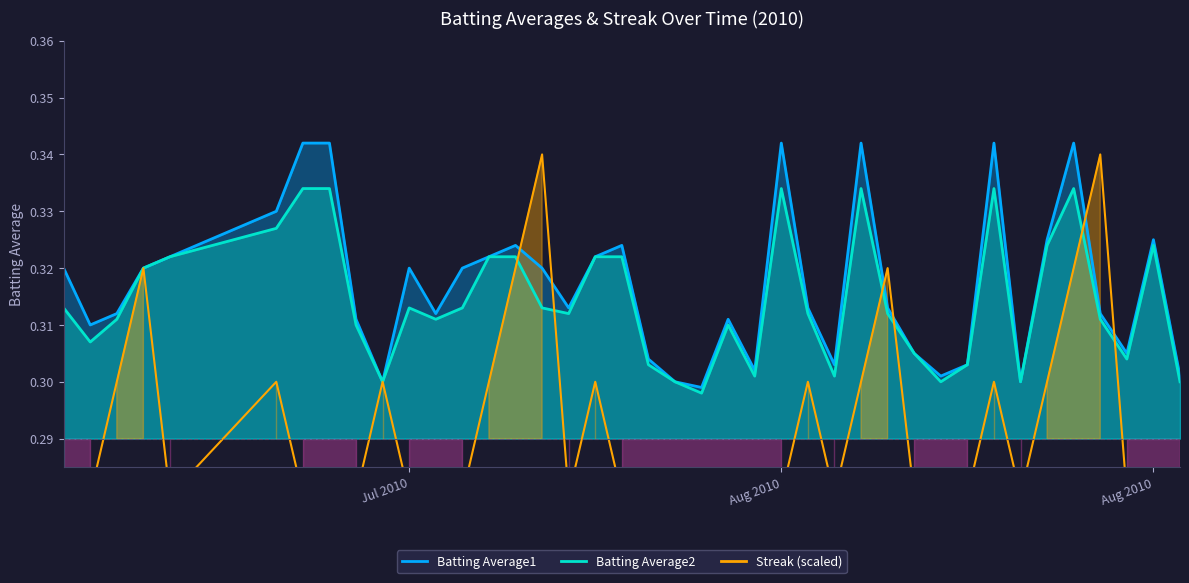

What is the label of the 15th point from the right?

2010-08-04